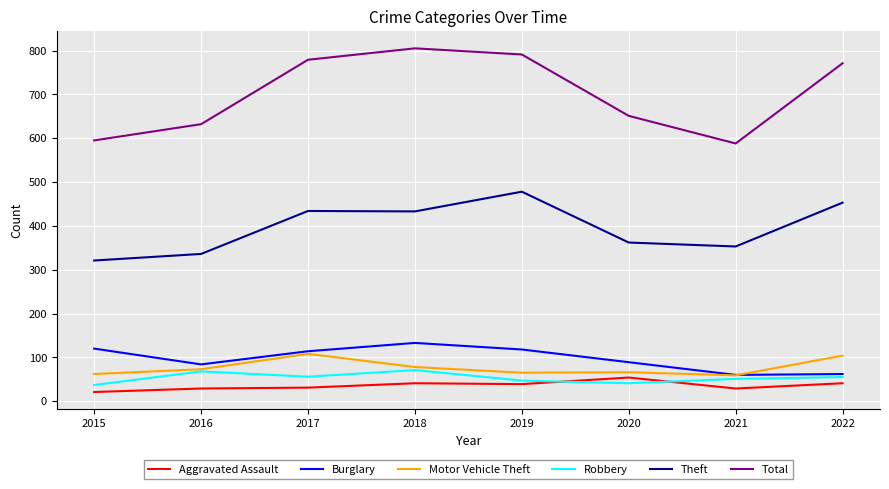

Where is Theft nearest to the value 399?

2018